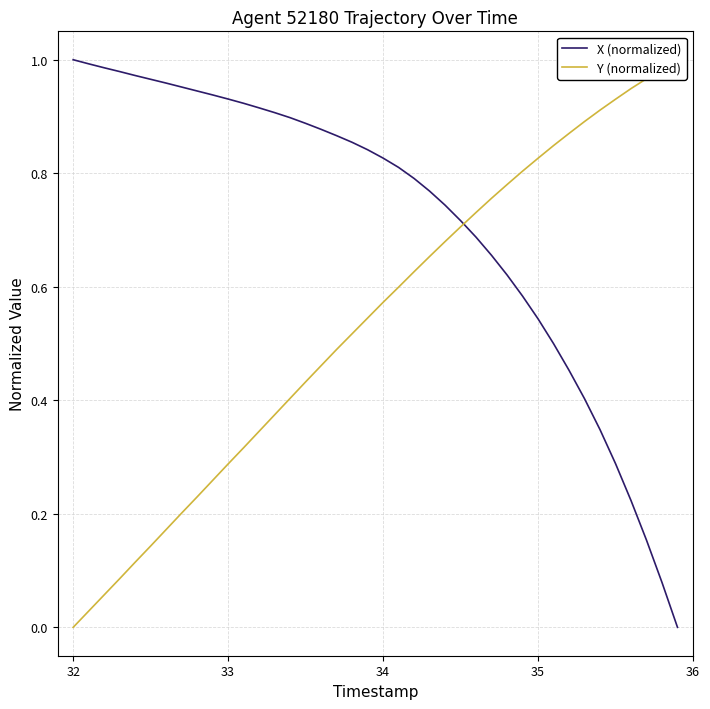

True or false: X (normalized) has a value of 1.7 at 33.

False